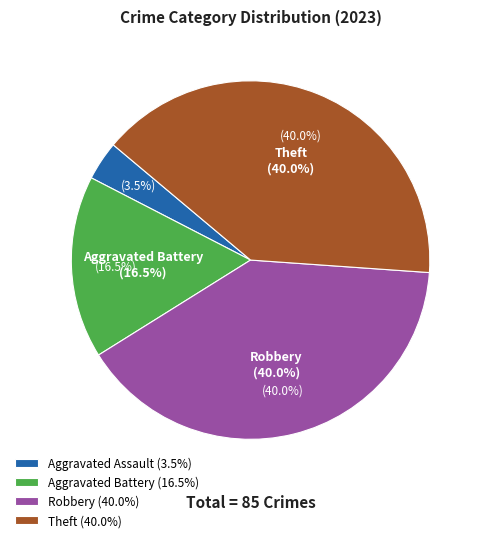

What percentage is the Aggravated Battery slice, to the nearest percent?

16%